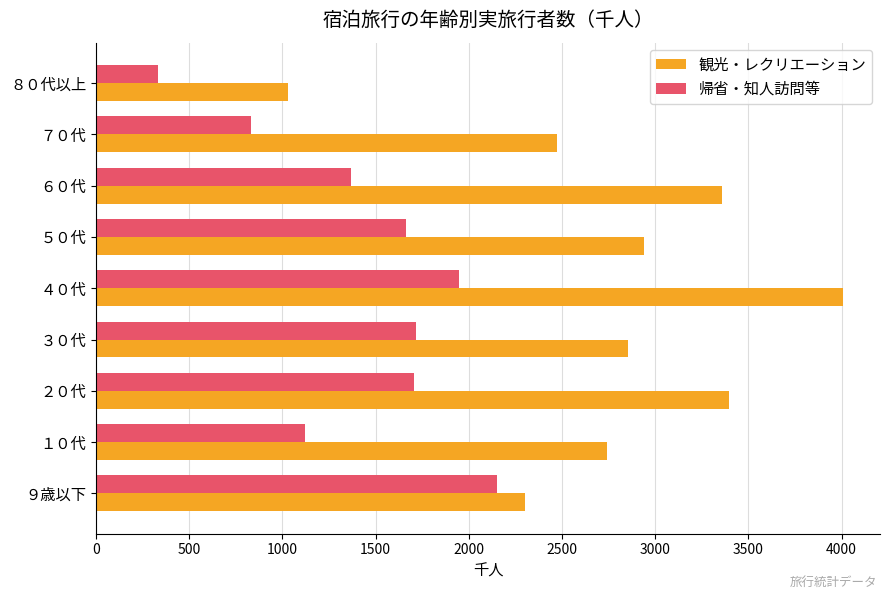

Which series has the largest total across all categories?

観光・レクリエーション